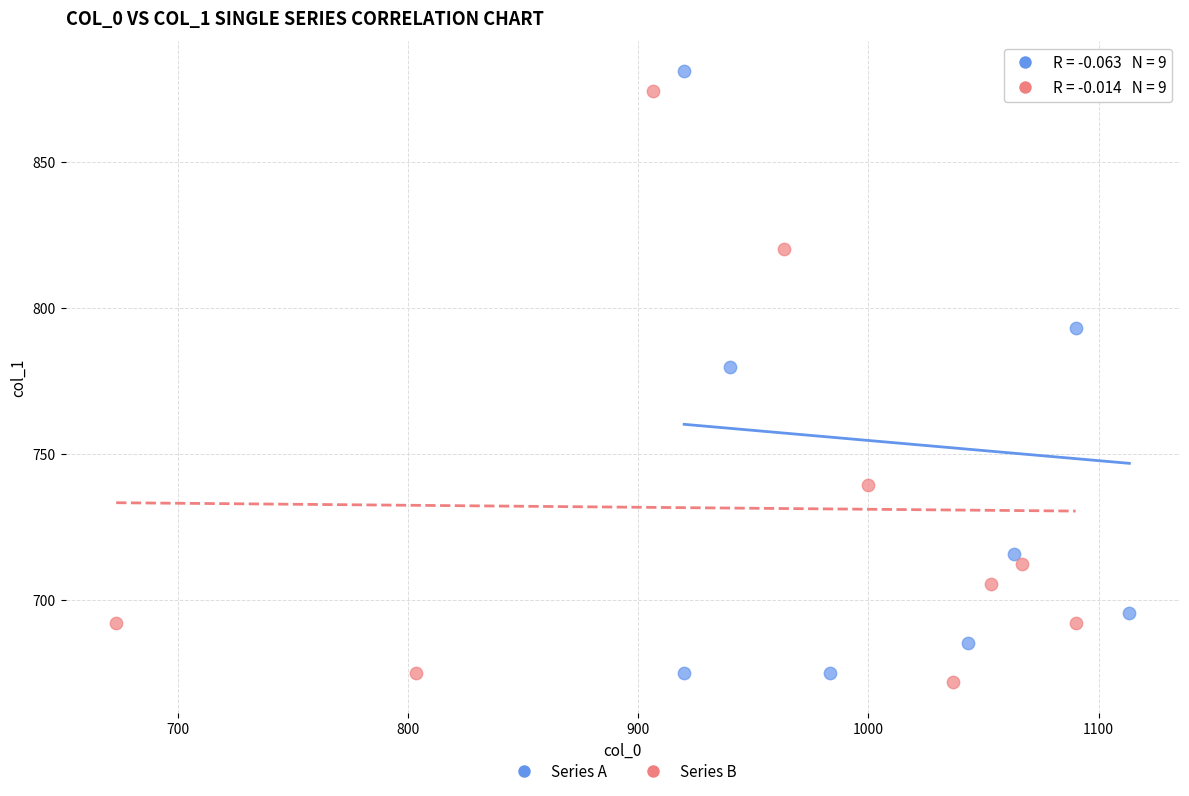

What are all the series names shown in the legend?

Series A, Series B